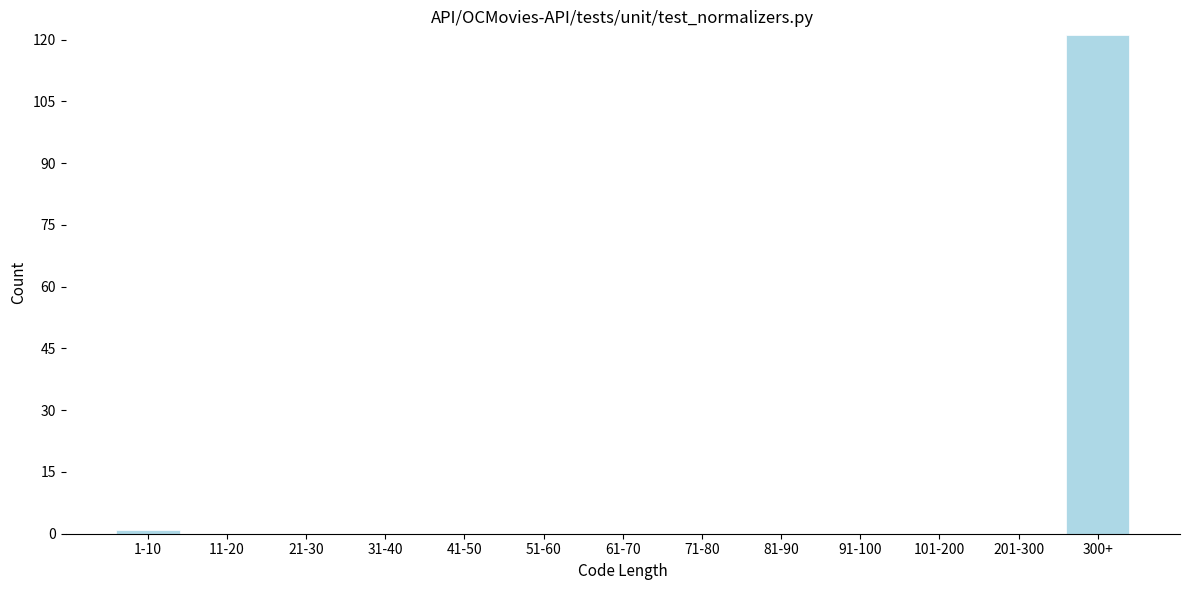

Reading left to right, extract all data points from this chart.

1-10=1	11-20=0	21-30=0	31-40=0	41-50=0	51-60=0	61-70=0	71-80=0	81-90=0	91-100=0	101-200=0	201-300=0	300+=121